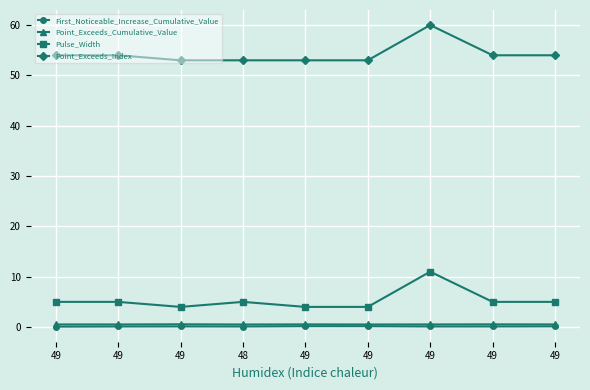

The value of Point_Exceeds_Index at 49 is 73.5. True or false?

False